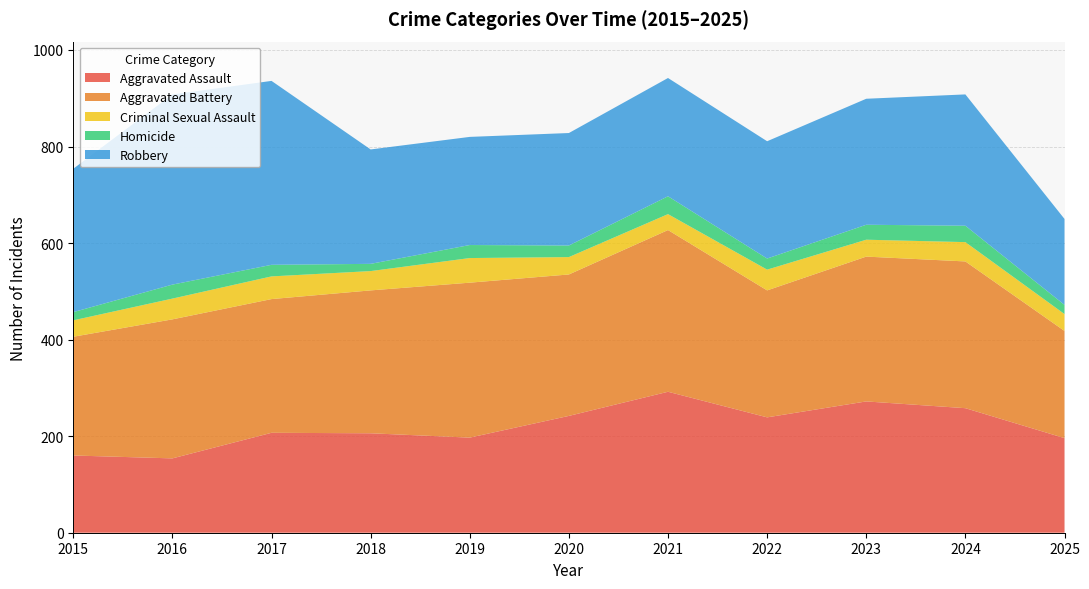

Reading left to right, extract all data points from this chart.

Aggravated Assault: 160	154	207	206	197	242	292	239	272	258	196
Aggravated Battery: 246	288	277	296	321	293	335	263	300	304	222
Criminal Sexual Assault: 34	43	47	40	51	36	33	43	35	40	35
Homicide: 17	29	24	15	27	24	37	23	31	34	19
Robbery: 297	394	381	237	224	233	245	243	261	272	178